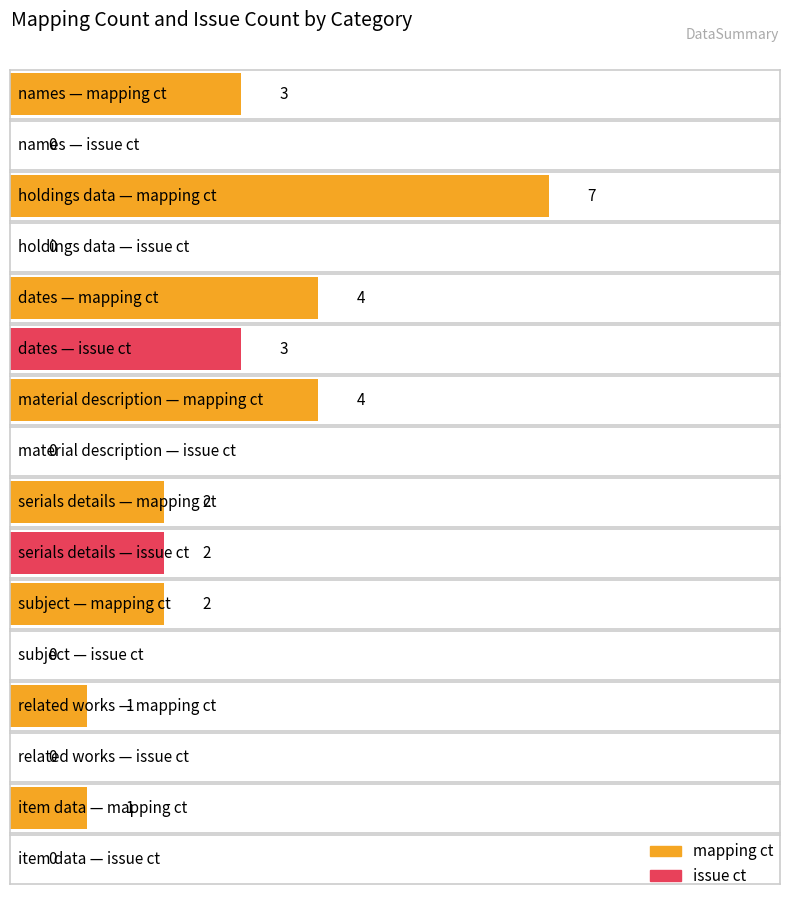

List the series in order of their overall mean, highest first.

mapping ct, issue ct